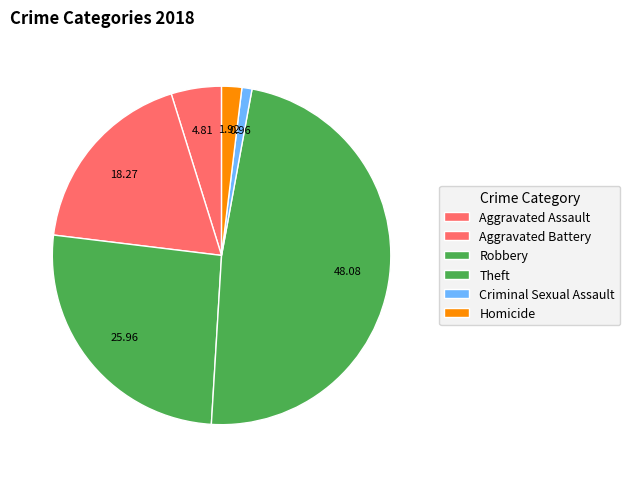

Is it true that Homicide is 2% of the pie?

True